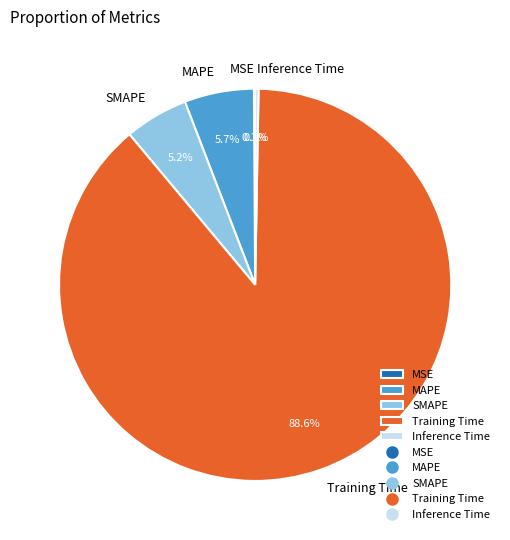

Which has a higher value, MAPE or Training Time?

Training Time